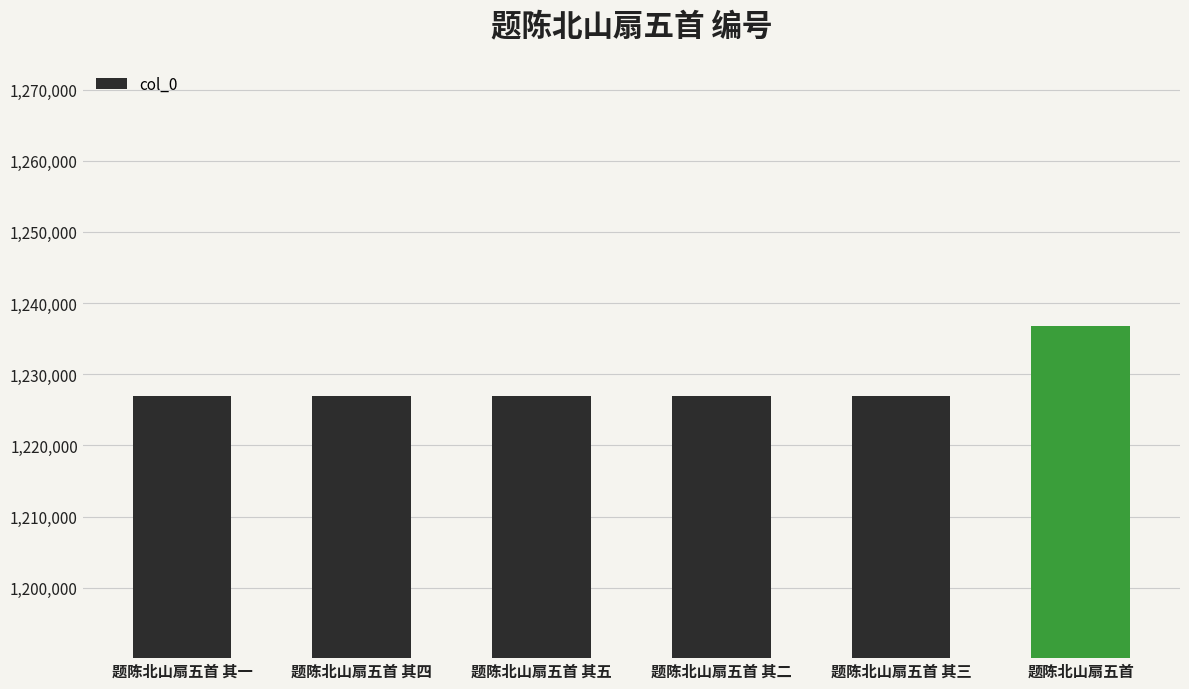

How many distinct data groups are displayed?

1